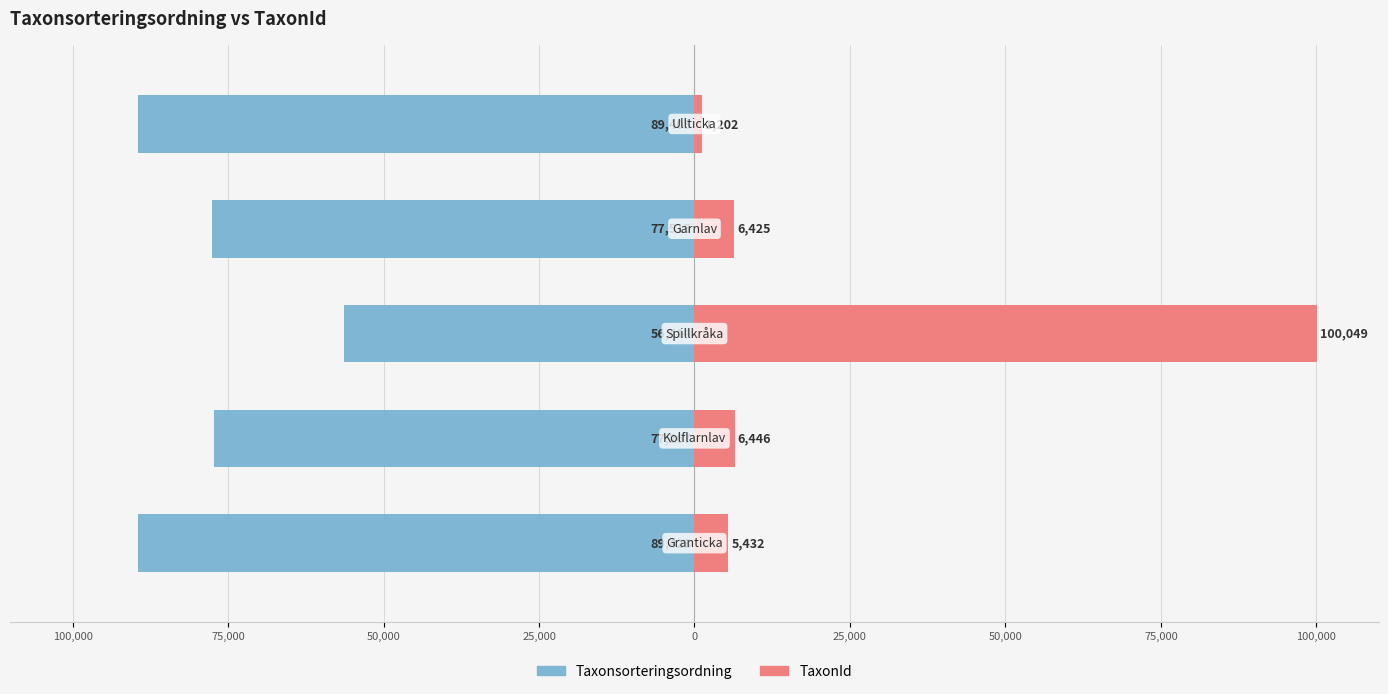

List the series in order of their peak value, lowest first.

Taxonsorteringsordning, TaxonId